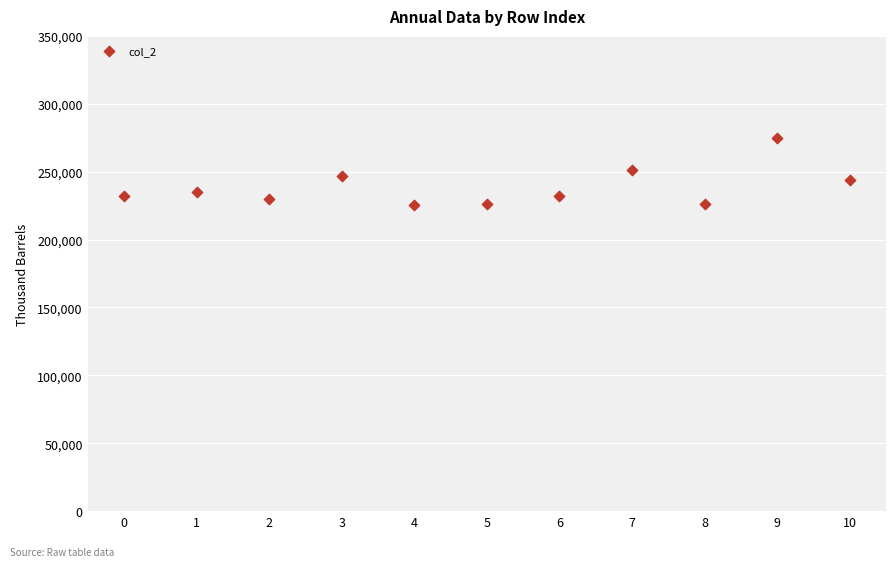

What is the range of Y values (max minus min)?

49167